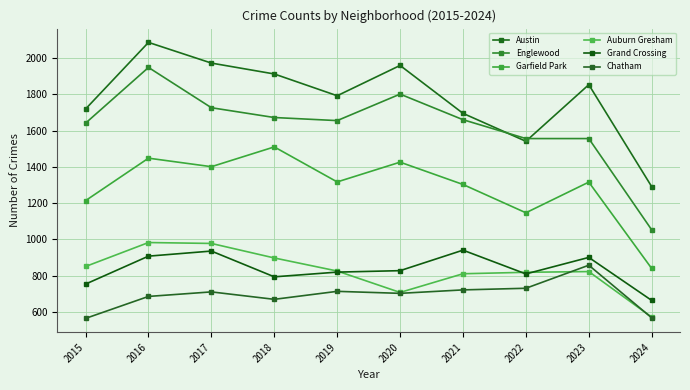

At how many categories does at least one series exceed 1057?

10